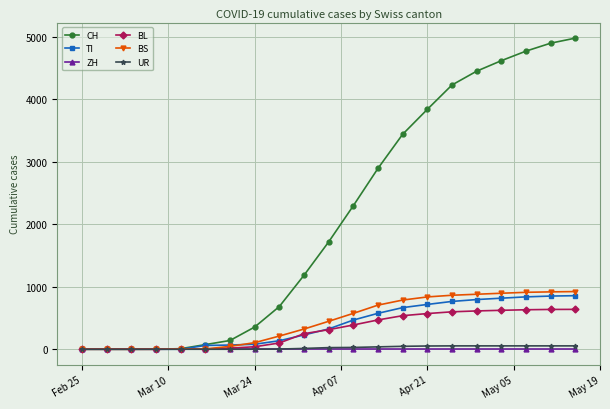

What is the maximum value shown in the chart?

4978